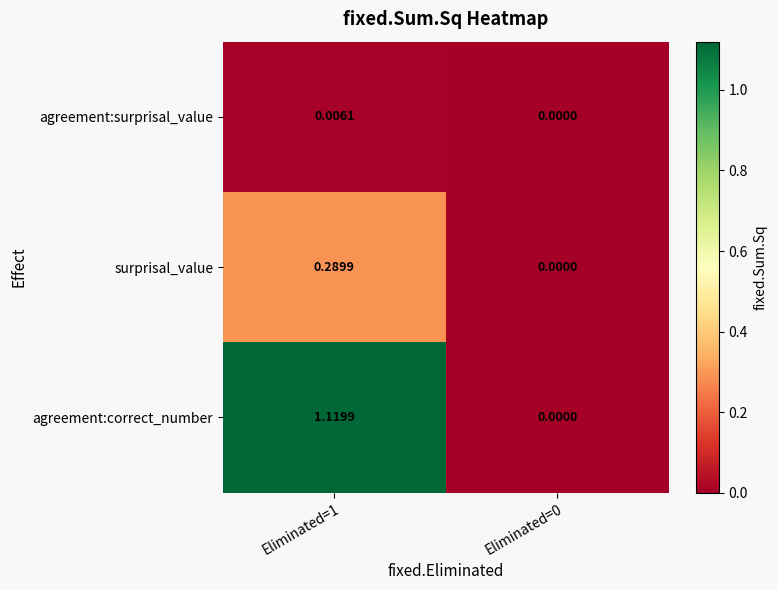

Rank the series by their average value, from lowest to highest.

agreement:surprisal_value, surprisal_value, agreement:correct_number